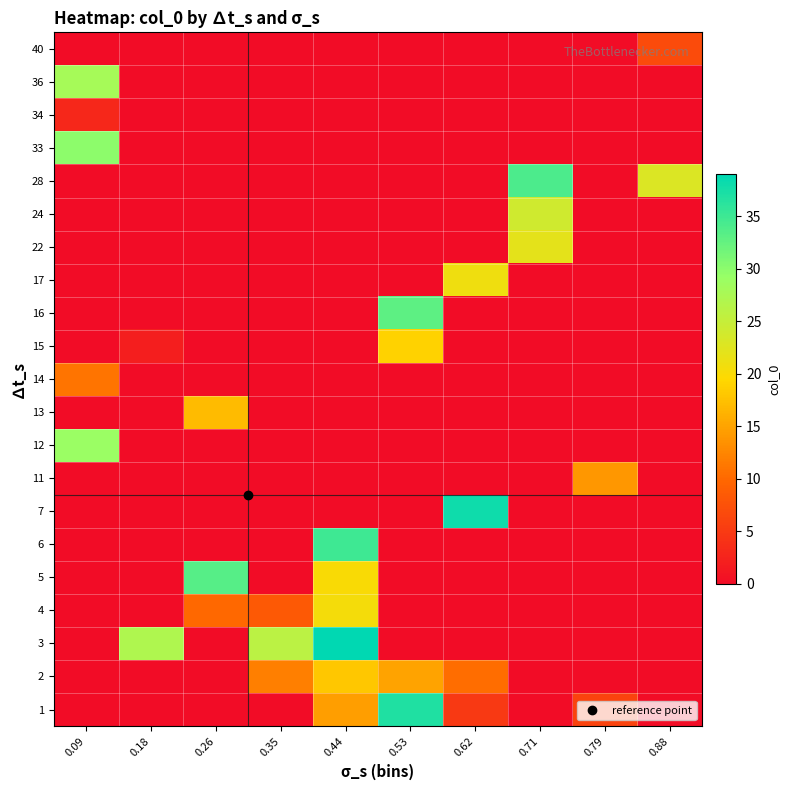

Which category has the highest value across all series?

0.44